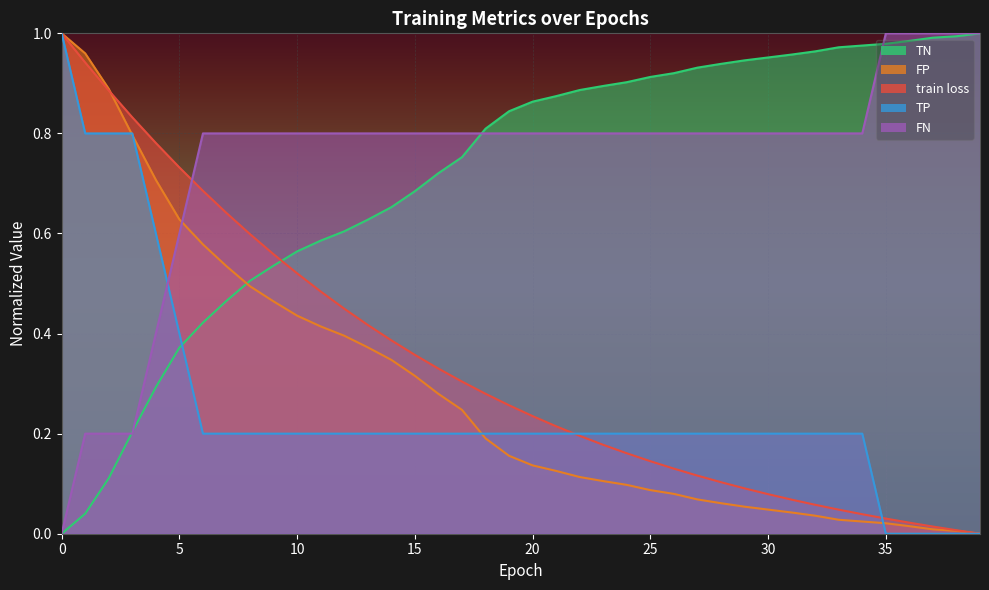

Is the value of TP at 10 greater than the value of FP at 39?

Yes